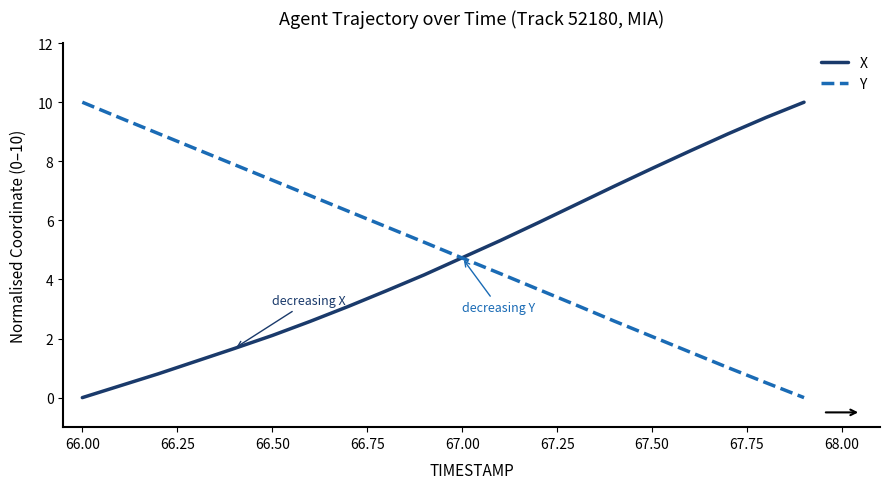

Reading left to right, list all the values displayed in this chart.

X: 0.0	0.4	0.8	1.2	1.7	2.1	2.6	3.1	3.6	4.2	4.7	5.3	5.9	6.5	7.2	7.8	8.4	8.9	9.5	10.0
Y: 10.0	9.5	8.9	8.4	7.9	7.4	6.8	6.3	5.8	5.3	4.7	4.2	3.7	3.1	2.6	2.1	1.5	1.0	0.5	0.0